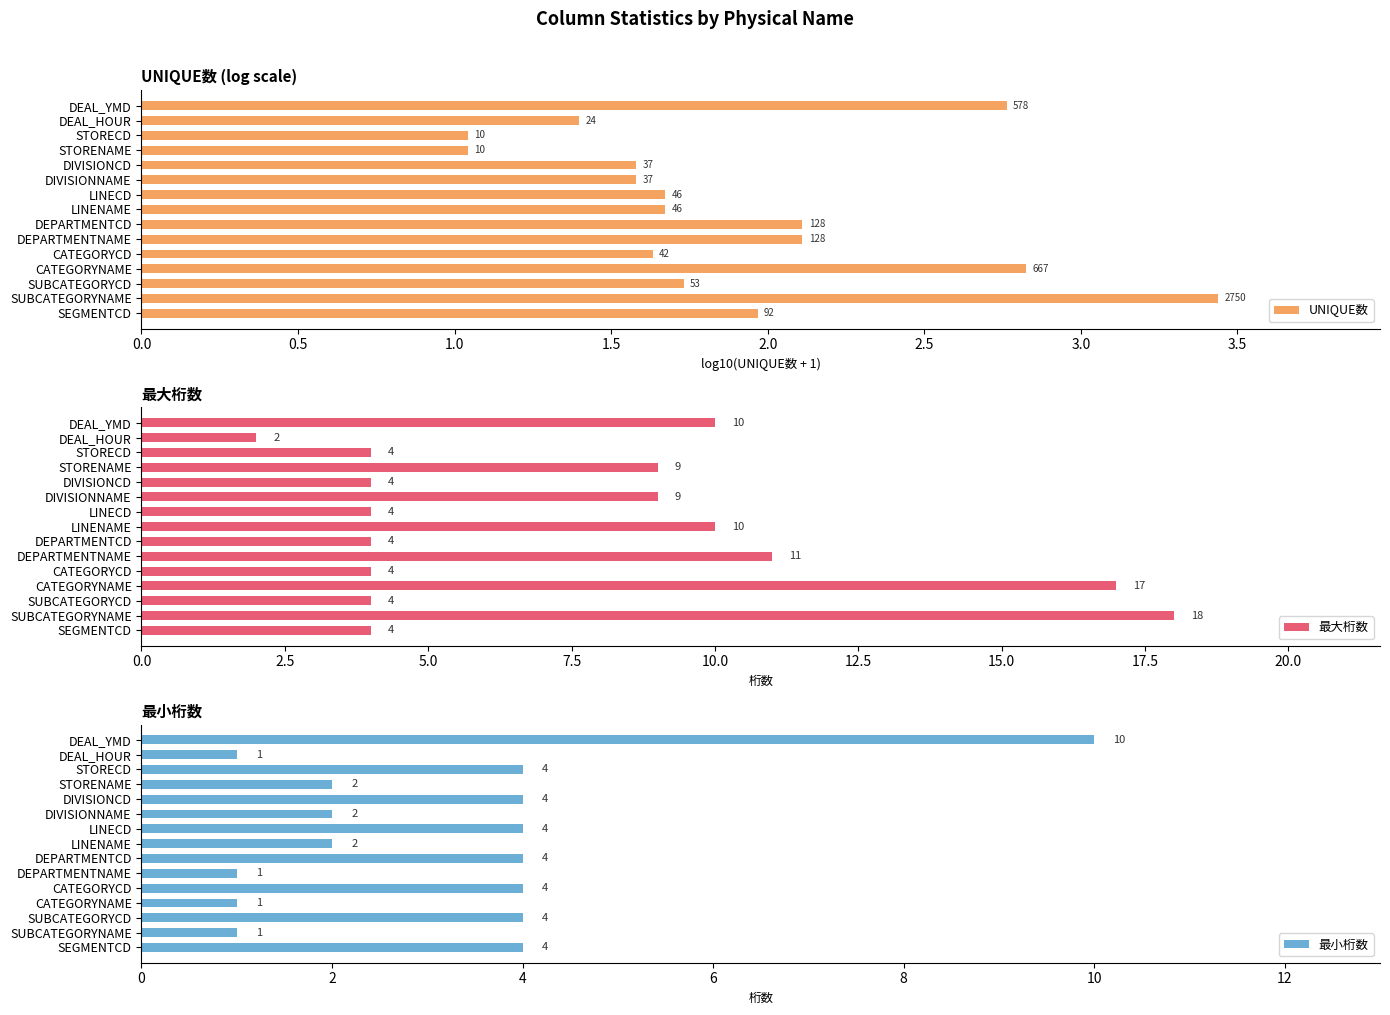

List the series in order of their overall mean, lowest first.

UNIQUE数, 最小桁数, 最大桁数